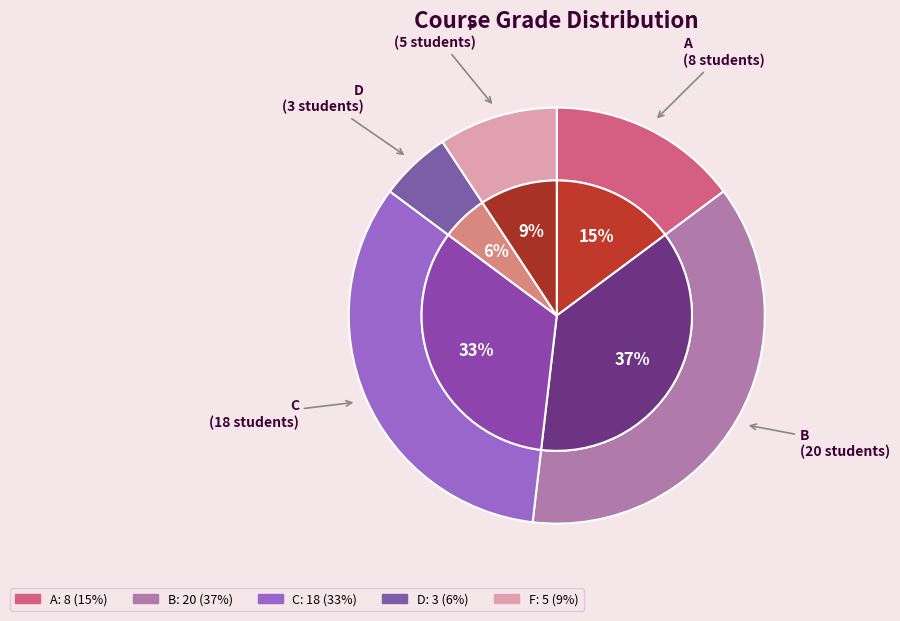

Which slice is the smallest?

D